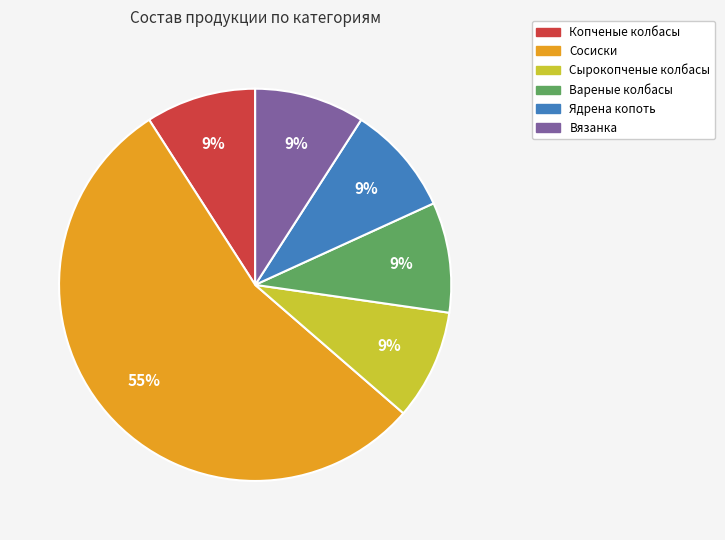

To the nearest percent, what is the combined percentage of Сырокопченые колбасы and Ядрена копоть?

18%